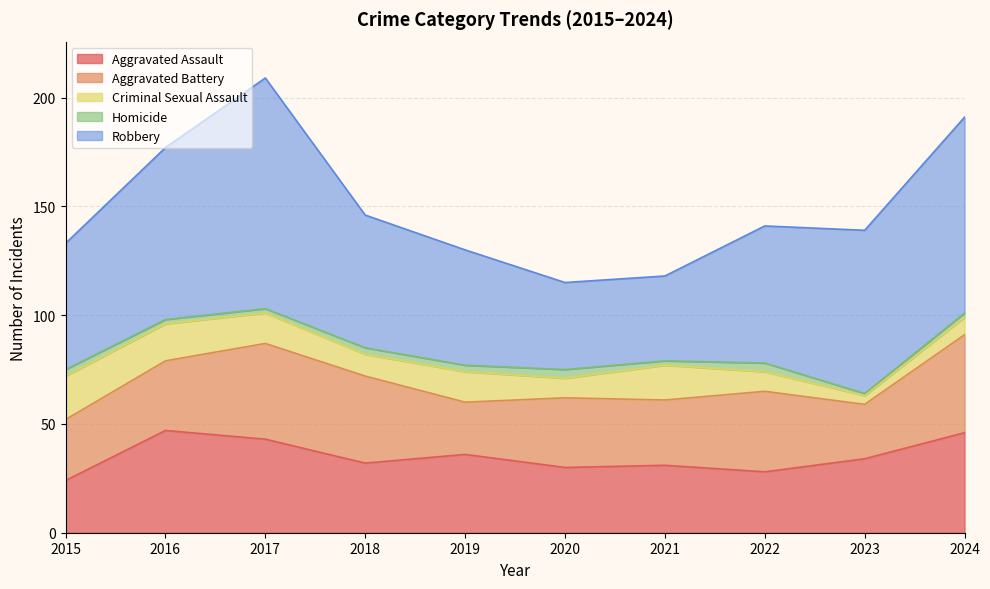

What is the difference between the Robbery values at 2018 and 2020?

21